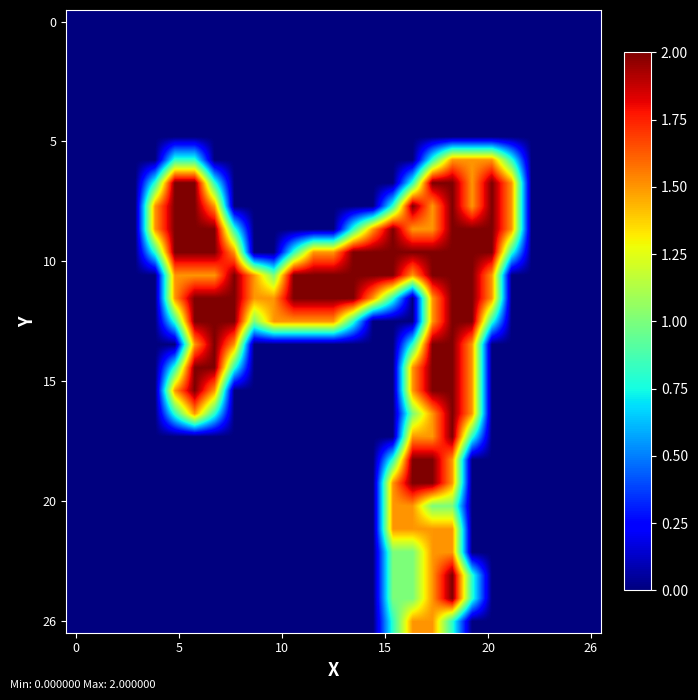

At how many categories does at least one series exceed 1?

19